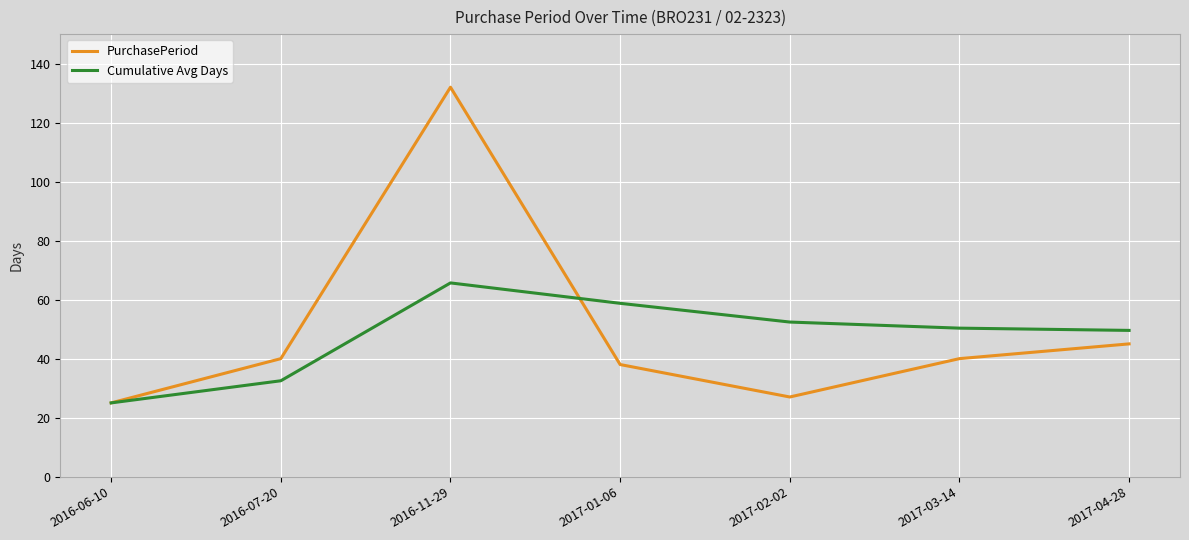

Reading left to right, list all the values displayed in this chart.

PurchasePeriod: 2016-06-10=25.0	2016-07-20=40.0	2016-11-29=132.0	2017-01-06=38.0	2017-02-02=27.0	2017-03-14=40.0	2017-04-28=45.0
Cumulative Avg Days: 2016-06-10=25.0	2016-07-20=32.5	2016-11-29=65.7	2017-01-06=58.8	2017-02-02=52.4	2017-03-14=50.3	2017-04-28=49.6